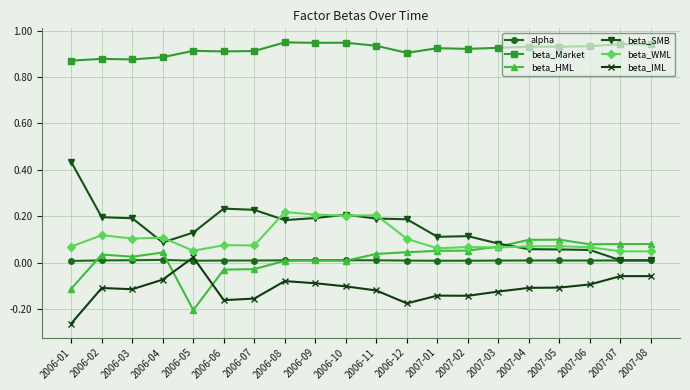

True or false: alpha and beta_Market intersect in this chart.

False